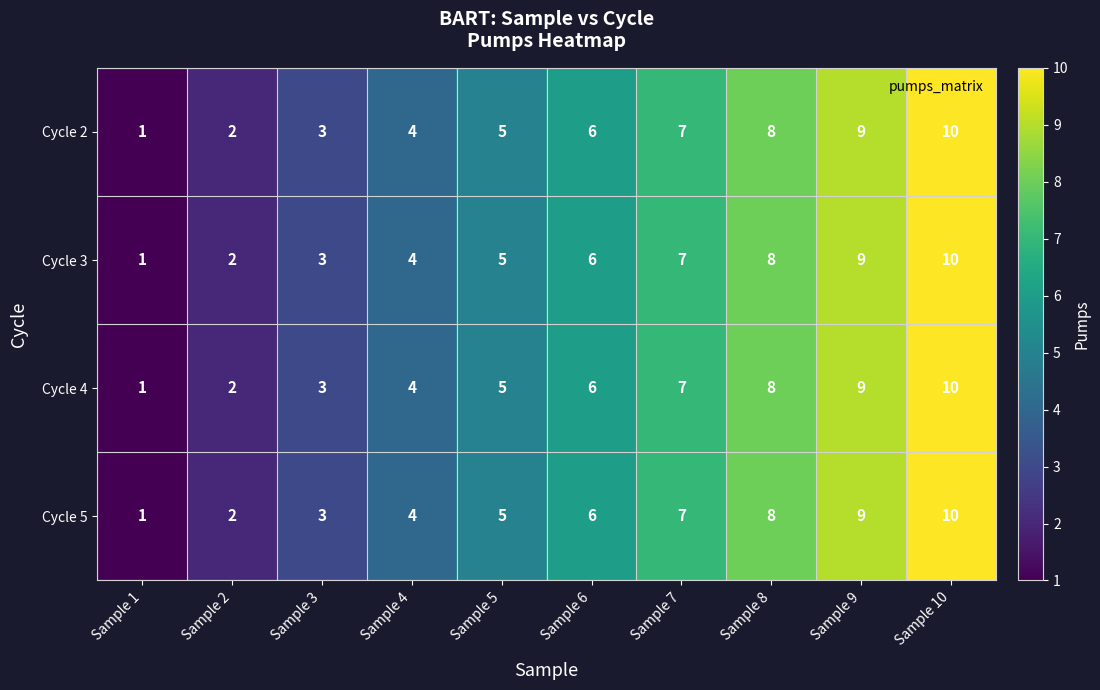

How many categories are shown in the chart?

10